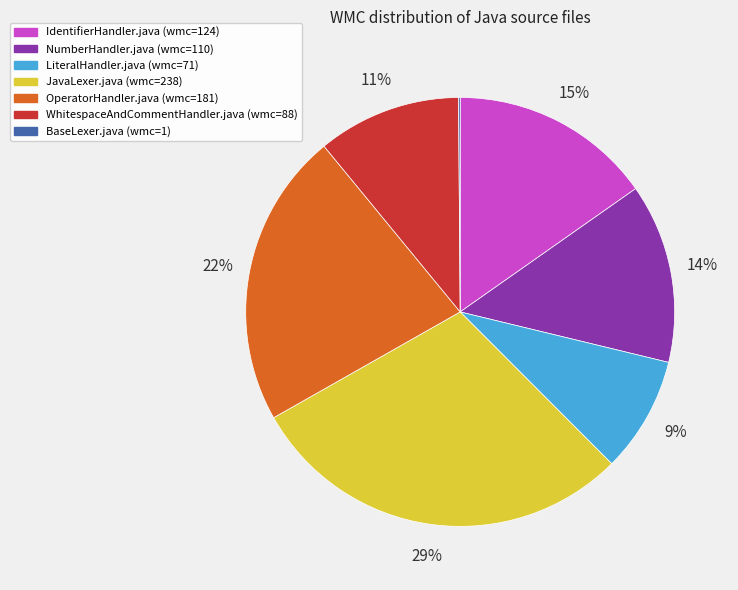

To the nearest percent, what percentage of the pie is JavaLexer.java?

29%